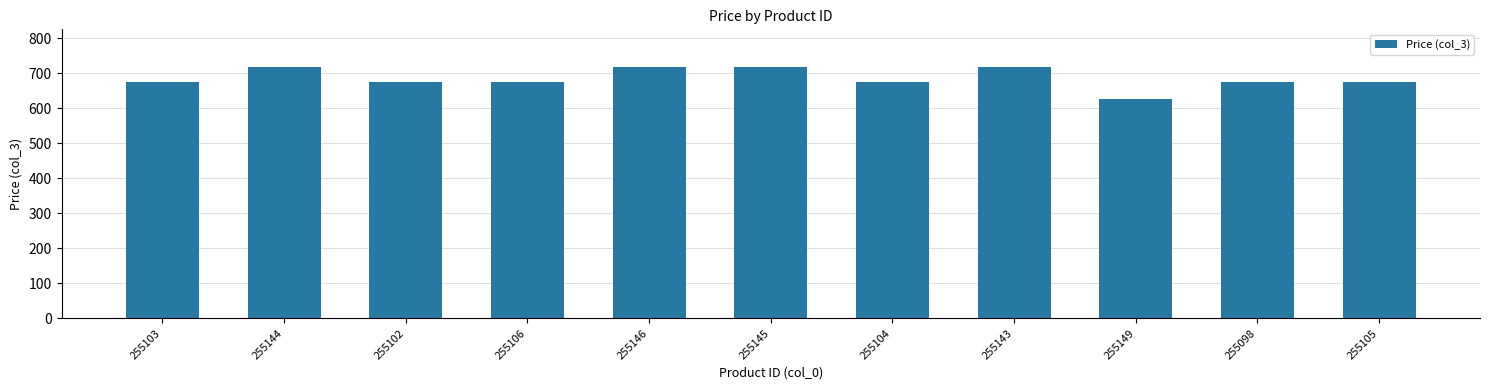

What is the smallest value displayed?

628